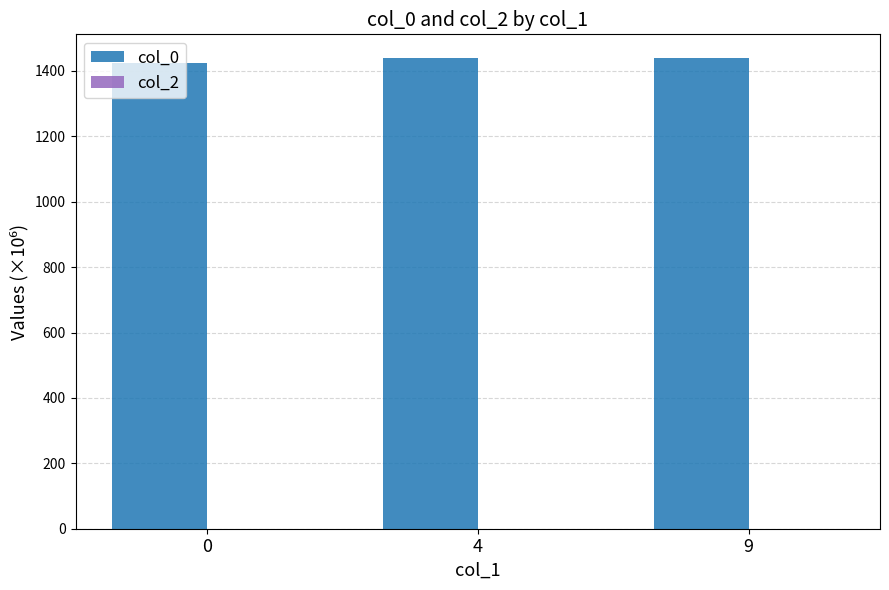

What is the value of the 3rd bar from the left?

1439.9